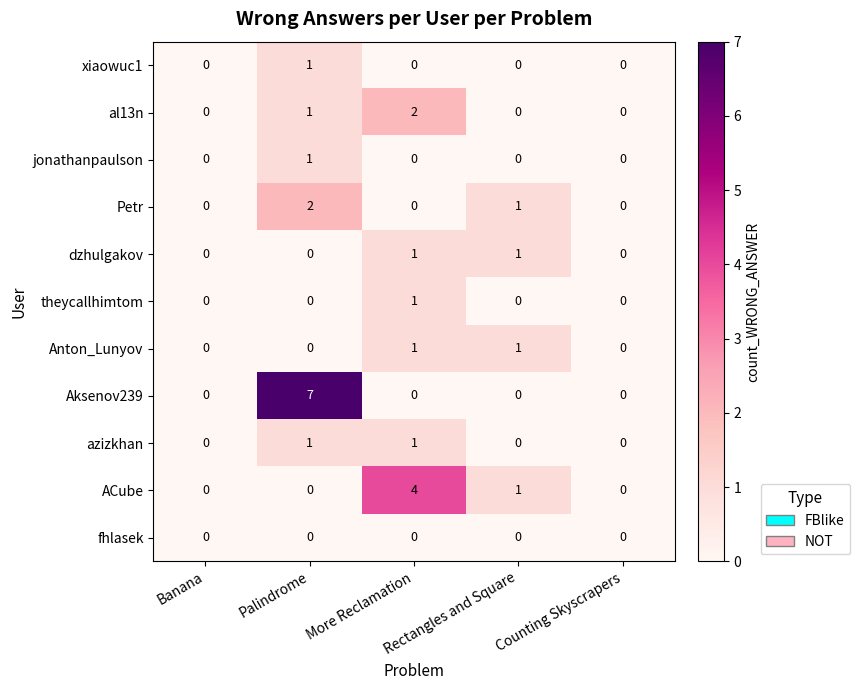

Which series changed the most between Palindrome and Counting Skyscrapers?

Aksenov239